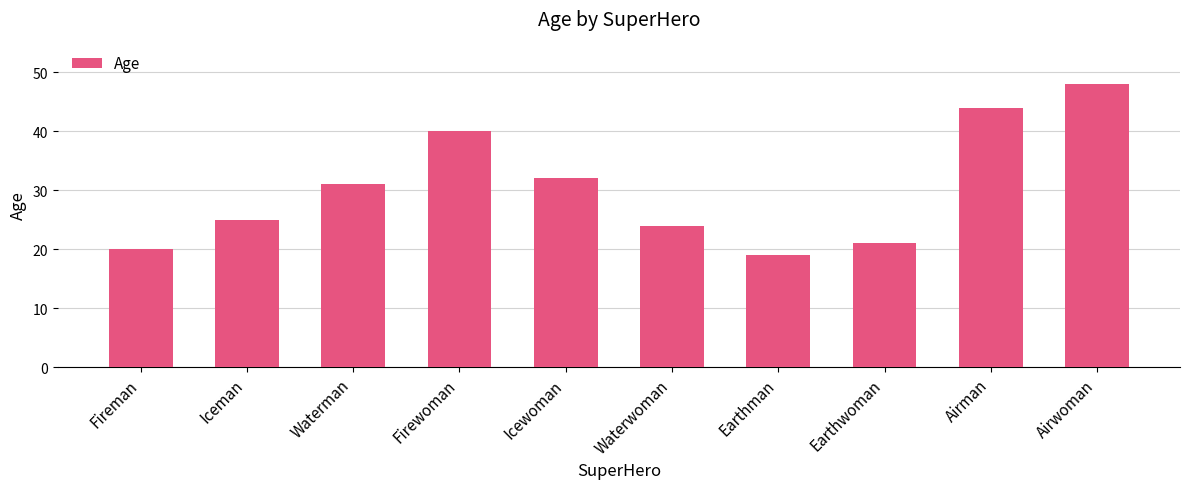

Which has a higher value, Earthman or Firewoman?

Firewoman